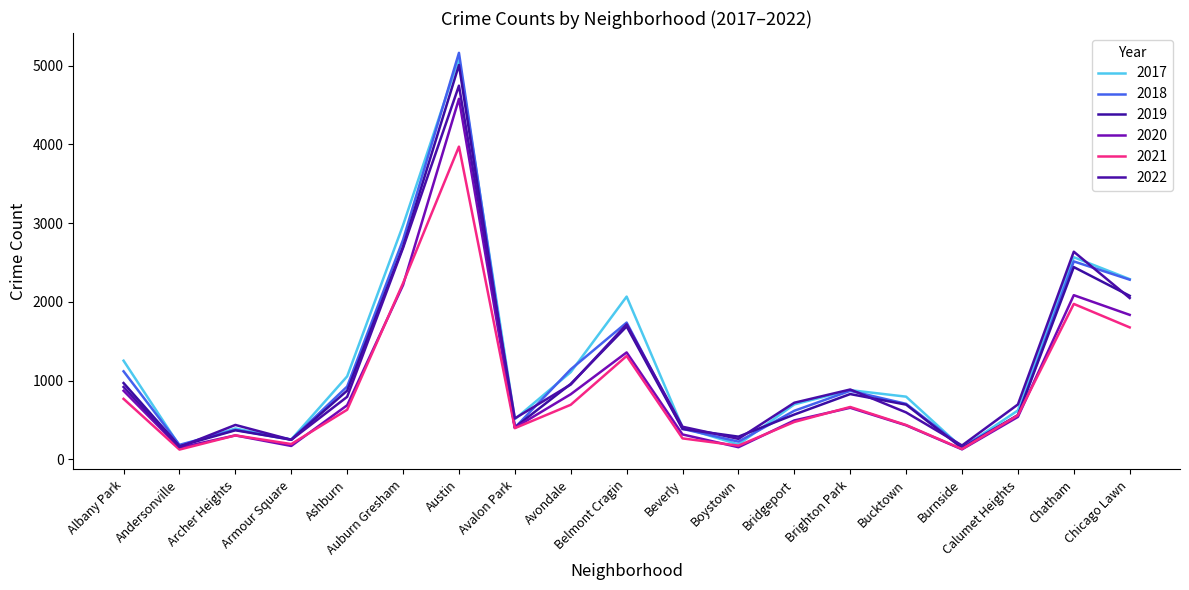

What is the difference between the second highest and second lowest values in the 2017 series?

2802